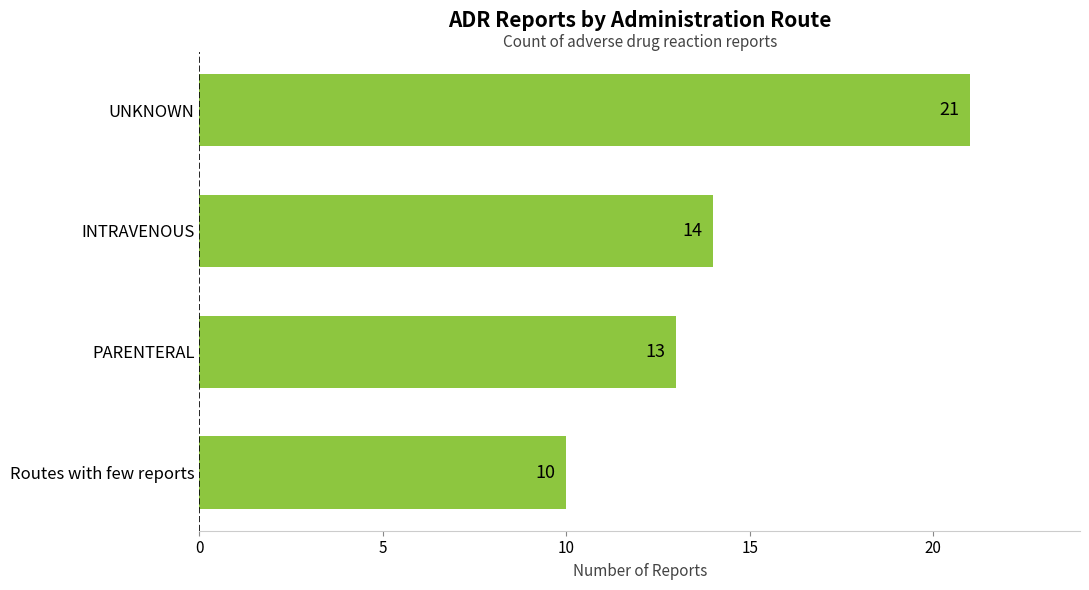

Are the bars horizontal?

Yes